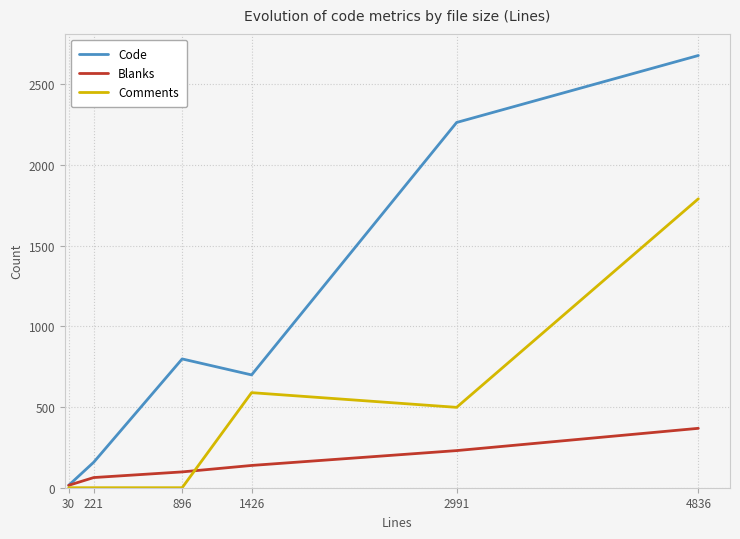

What is the difference between the maximum and minimum values in the Code series?

2663